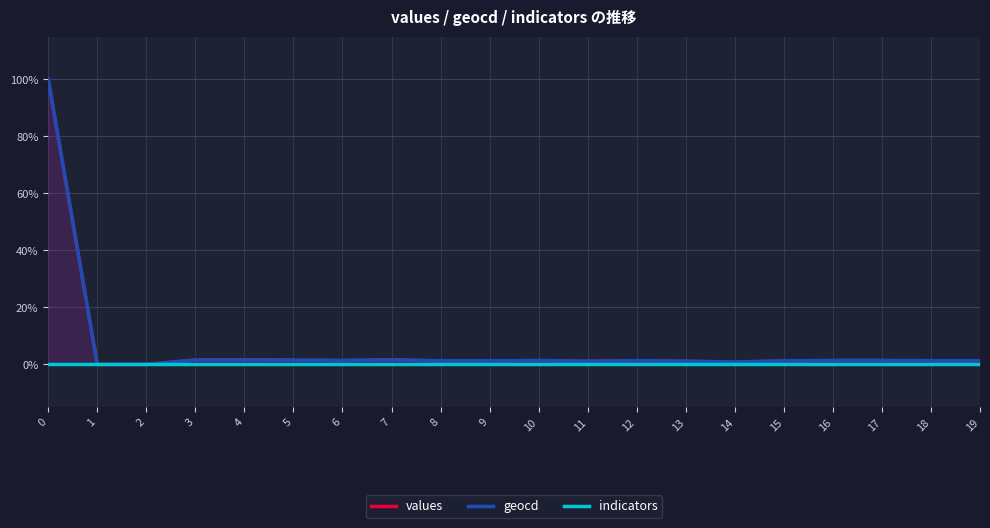

How many categories are shown in the chart?

20